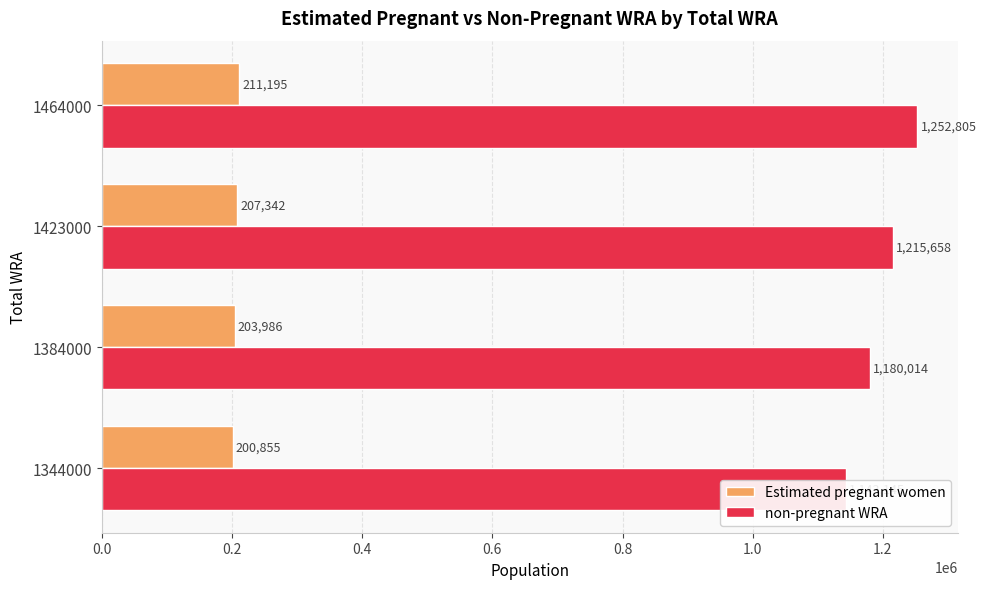

What is the minimum value shown in the chart?

200854.7